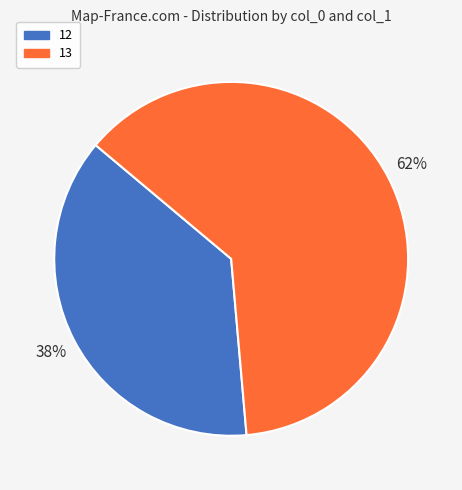

The 12 slice represents 26% of the pie. True or false?

False